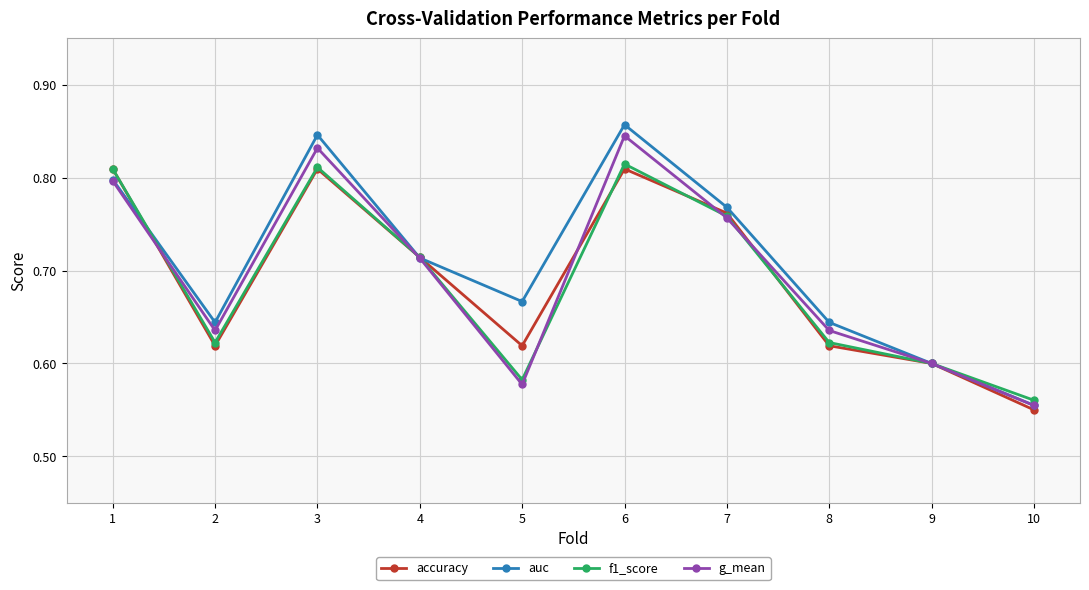

Where is the first local maximum for auc?

3